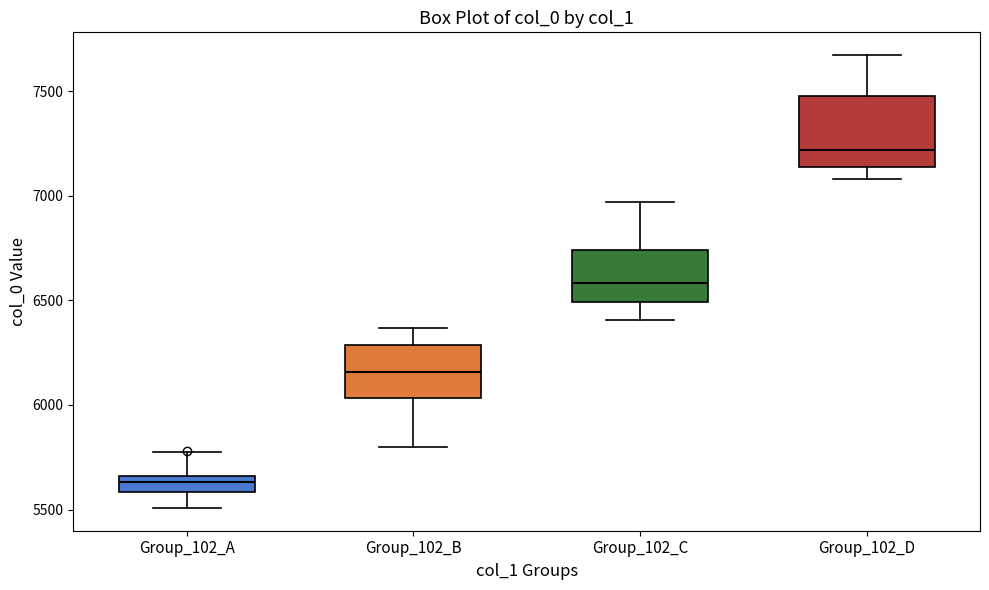

Reading left to right, read every box against the y-axis: the position of its median line, the range the box covers, and the ends of its whiskers. The values are not printed on the chart, so give them approximately, as read against the axis.

Group_102_A: median 5650 (inside the box), box 5600 to 5650, whiskers 5500 to 5800
Group_102_B: median 6150, box 6050 to 6300, whiskers 5800 to 6350
Group_102_C: median 6600, box 6500 to 6750, whiskers 6400 to 6950
Group_102_D: median 7200, box 7150 to 7500, whiskers 7100 to 7650